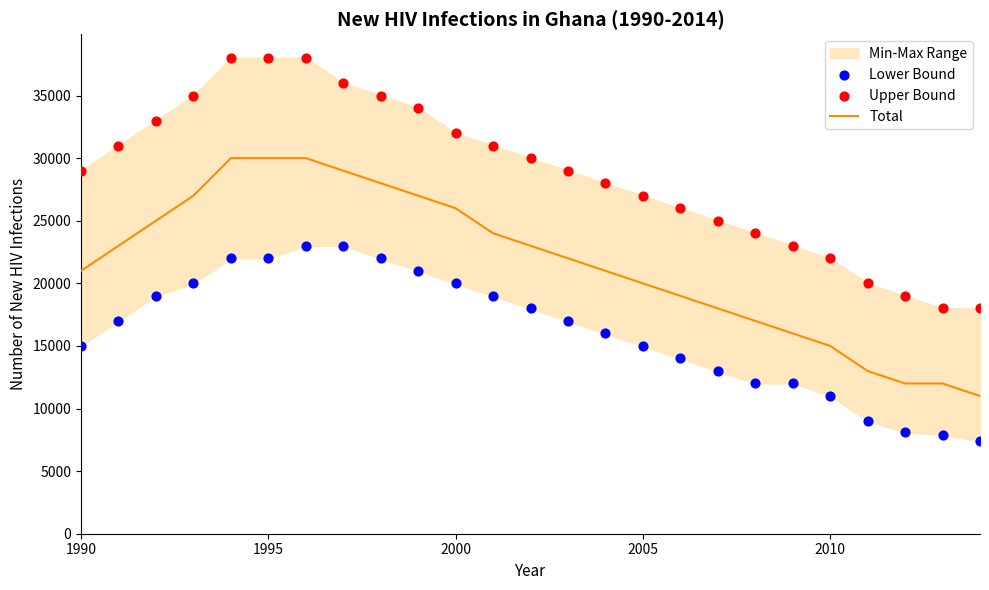

The Total series shows 15000 at 2010. True or false?

True